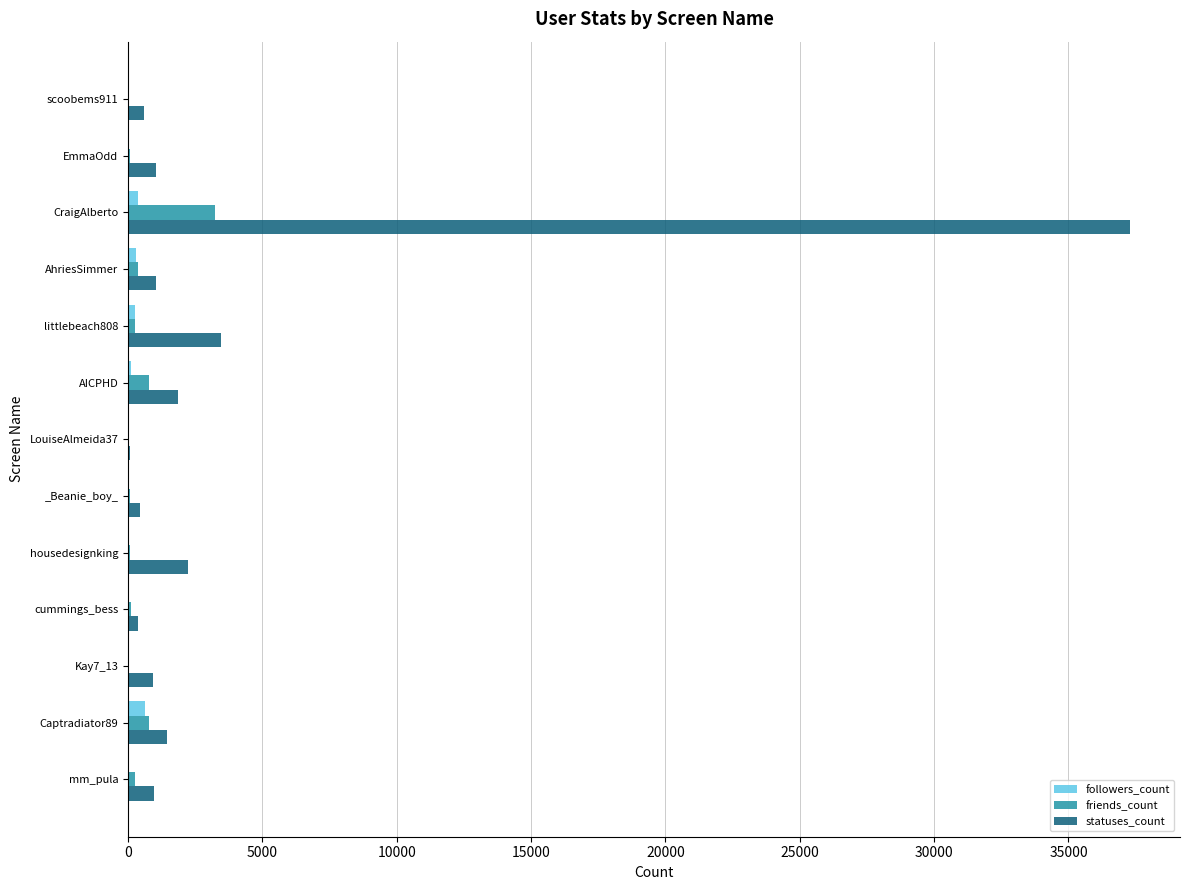

What is the average value of the statuses_count series?

3979